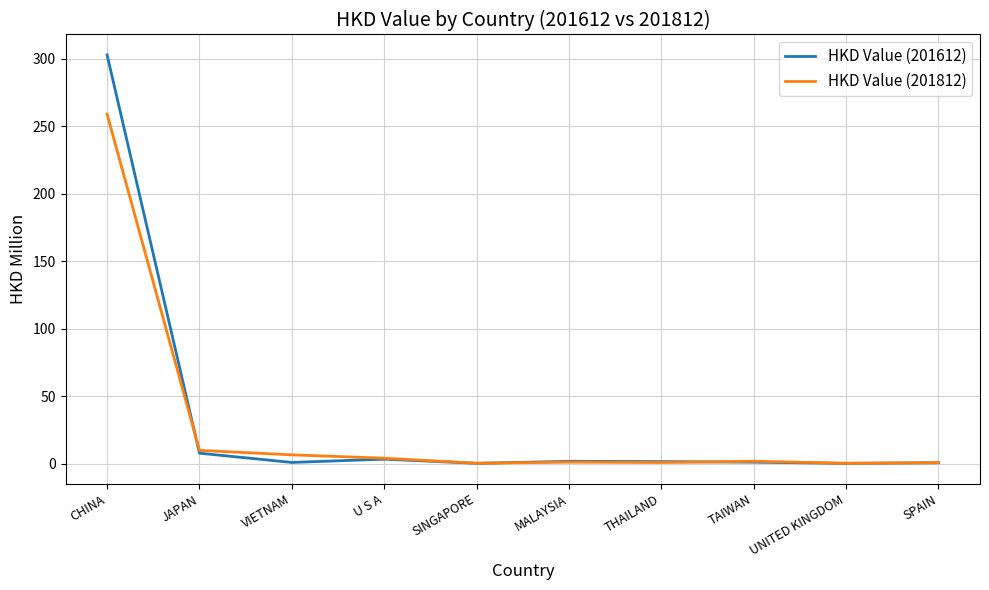

What value does the HKD Value (201812) series have at CHINA?

258.9